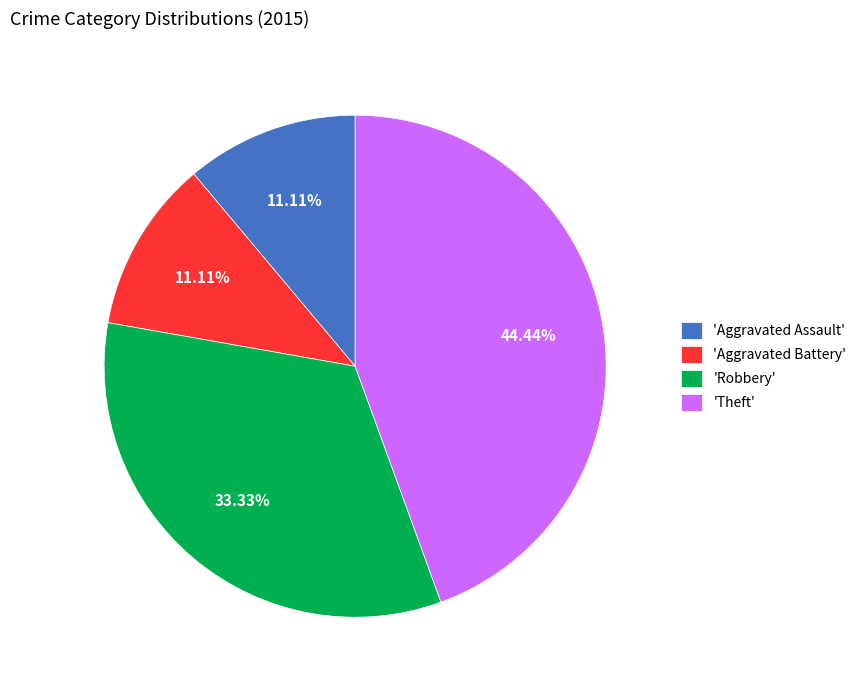

Do 'Robbery' and 'Aggravated Assault' together represent more than half of the pie?

No